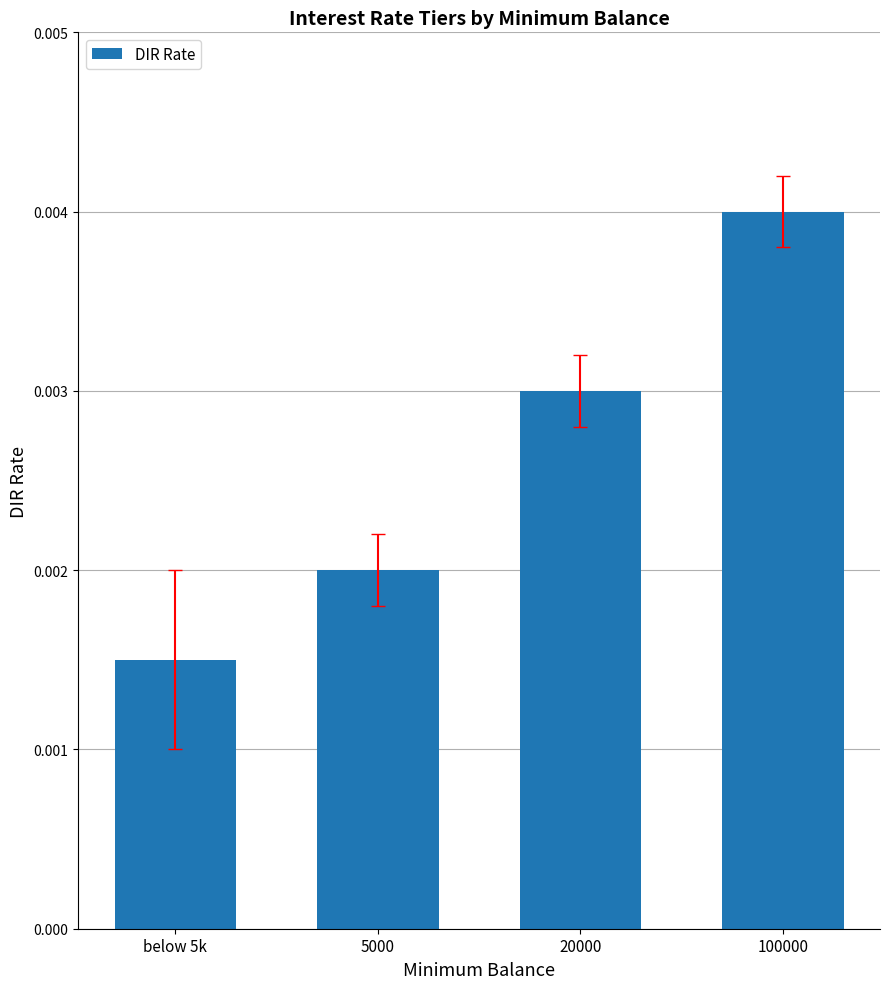

What is the label of the 1st bar from the left?

below 5k